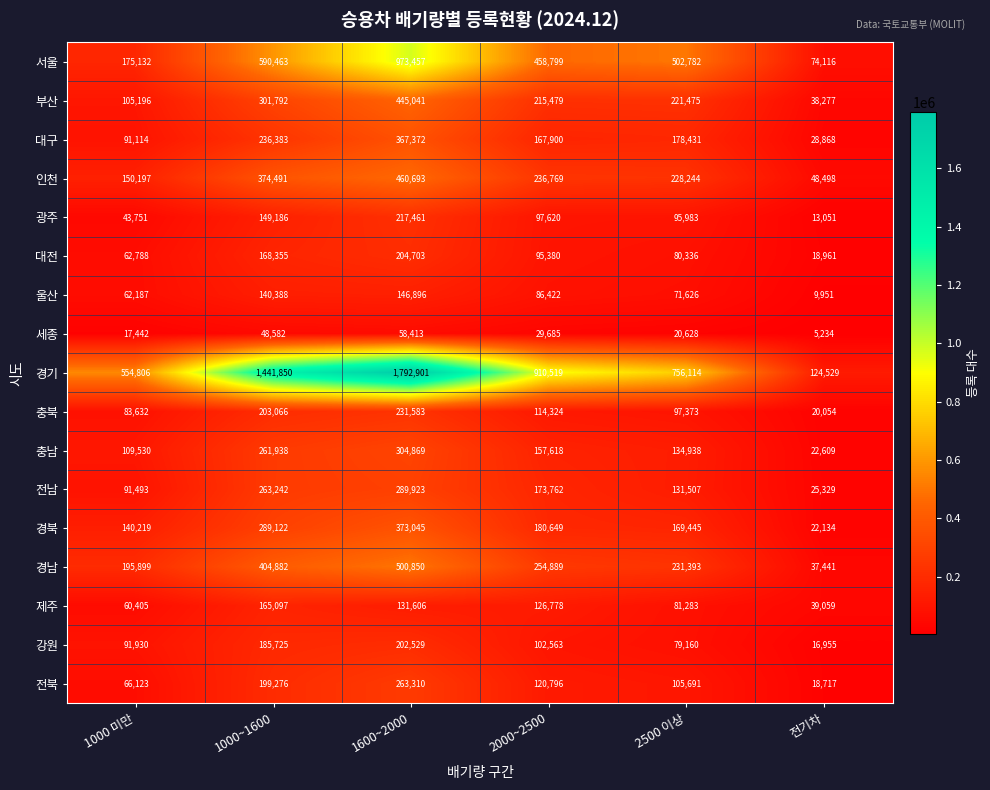

What is the total value across all series at 1600~2000?

6964652